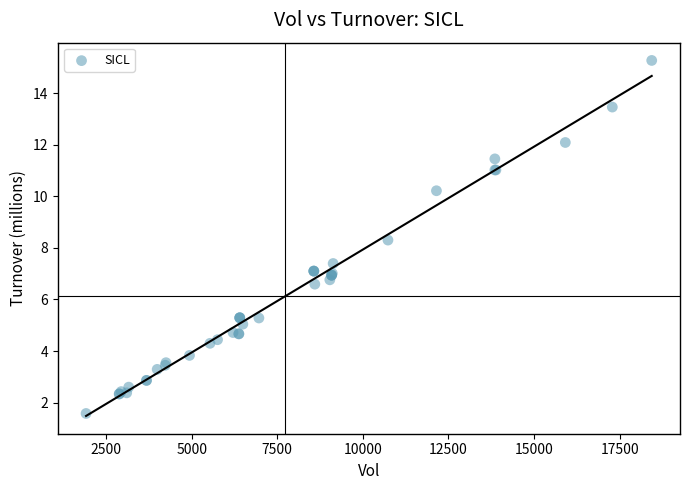

What Y value in the scatter plot is closest to 8?

8.3